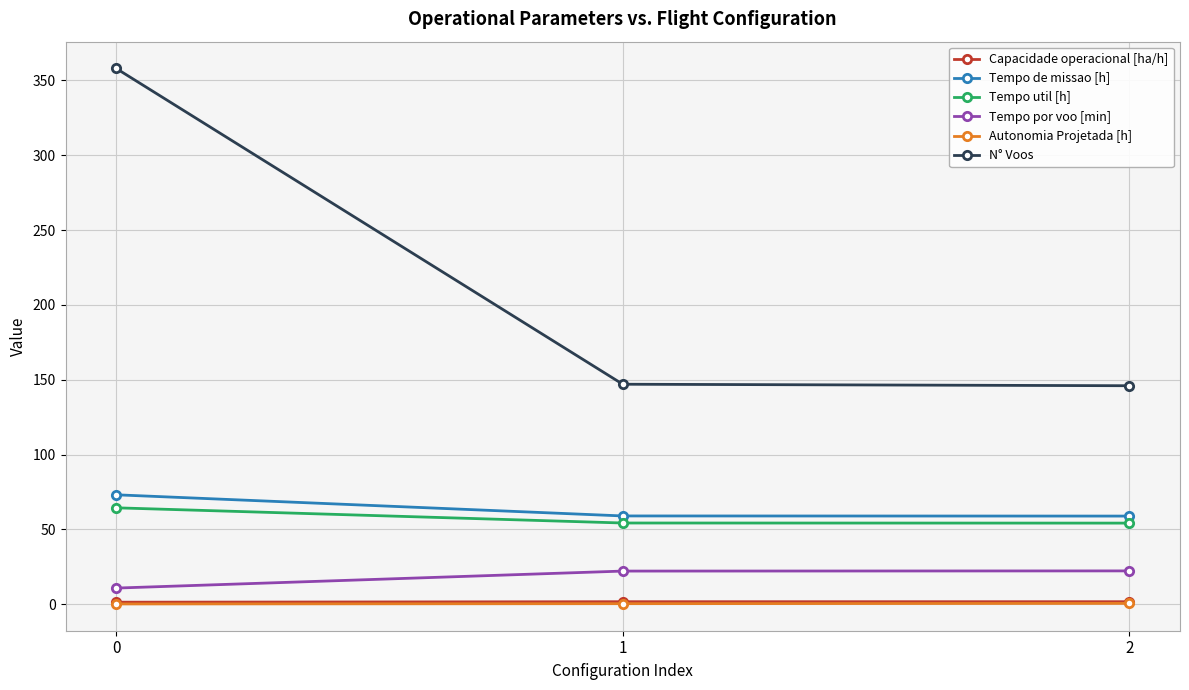

What are all the series names shown in the legend?

Capacidade operacional [ha/h], Tempo de missao [h], Tempo util [h], Tempo por voo [min], Autonomia Projetada [h], N° Voos